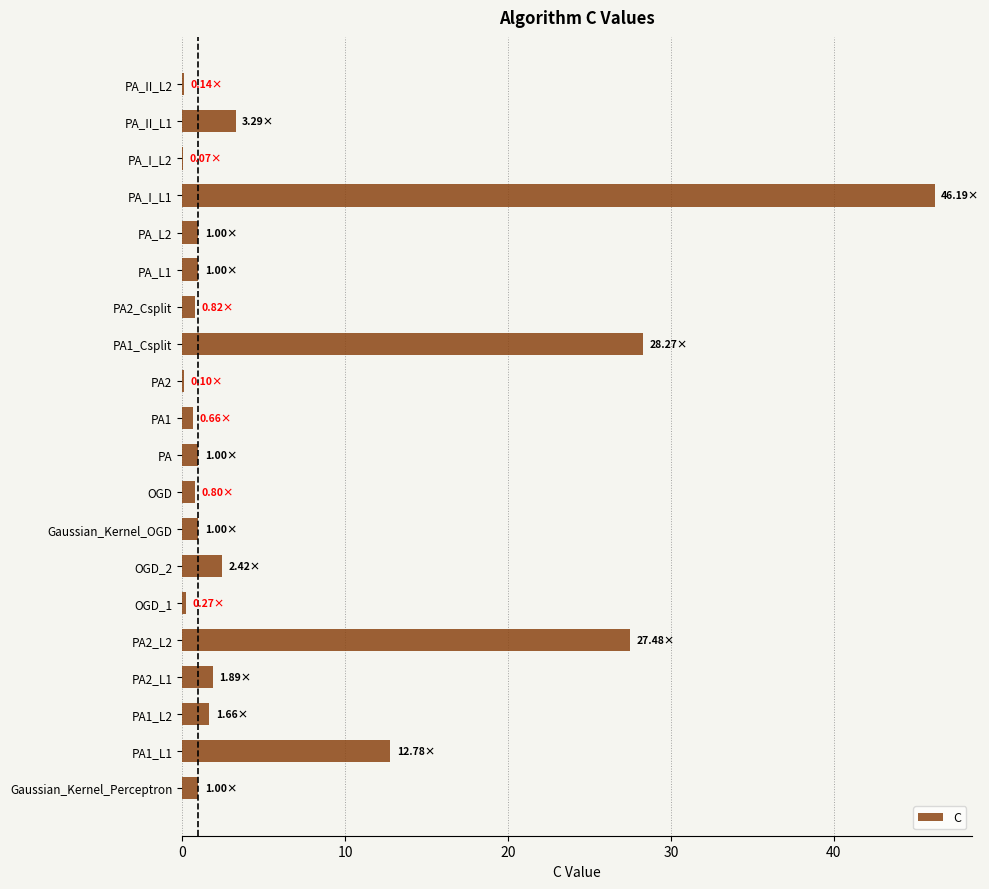

What is the sum of all values?

131.8